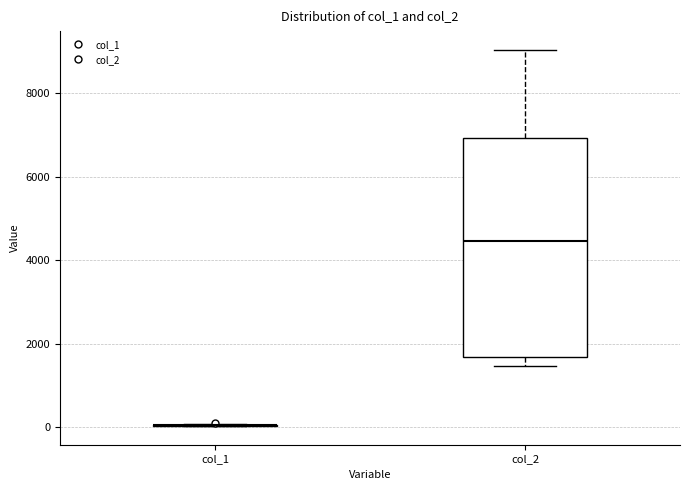

Reading left to right, transcribe this box plot: for each box, give where its median line is, the range the box spans, and where its two whiskers end, as read against the y-axis. The values are not printed on the chart, so give them approximately, as read against the axis.

col_1: box collapsed to a line at 0, whiskers 0 to 0
col_2: median 4400, box 1600 to 7000, whiskers 1400 to 9000